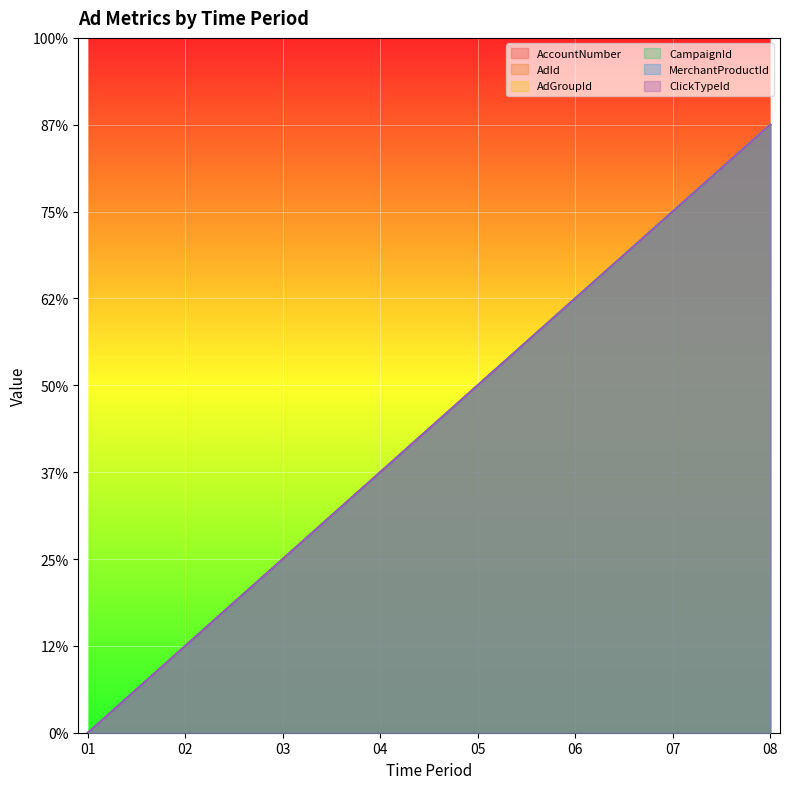

True or false: CampaignId and AccountNumber cross at least once.

False